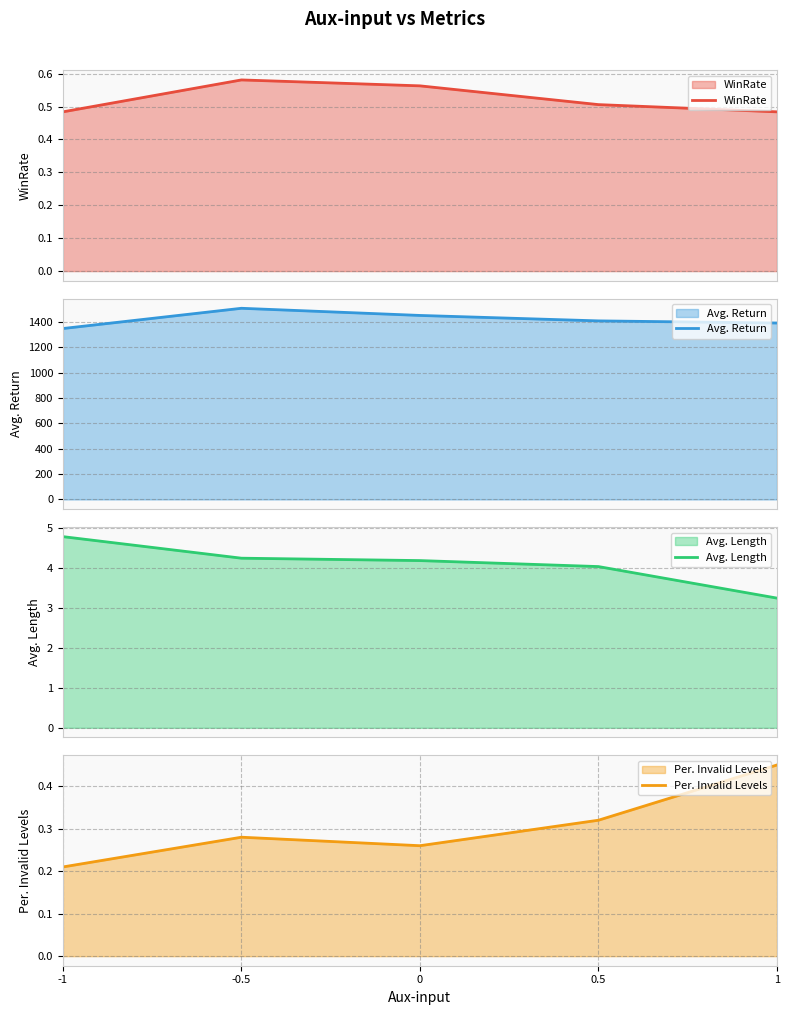

What is the minimum value shown in the chart?

0.2